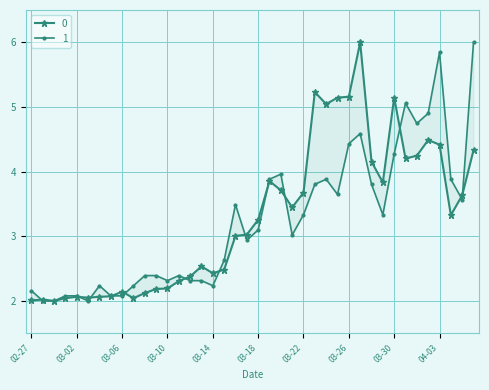

List the labels in order of 0 value, largest first.

2020-03-27, 2020-03-23, 2020-03-26, 2020-03-25, 2020-03-30, 2020-03-24, 2020-04-02, 2020-04-03, 2020-04-06, 2020-04-01, 2020-03-31, 2020-03-28, 2020-03-19, 2020-03-29, 2020-03-20, 2020-03-22, 2020-04-05, 2020-03-21, 2020-04-04, 2020-03-18, 2020-03-17, 2020-03-16, 2020-03-13, 2020-03-15, 2020-03-14, 2020-03-12, 2020-03-11, 2020-03-10, 2020-03-09, 2020-03-06, 2020-03-08, 2020-03-05, 2020-03-02, 2020-03-04, 2020-03-03, 2020-03-01, 2020-03-07, 2020-02-28, 2020-02-27, 2020-02-29